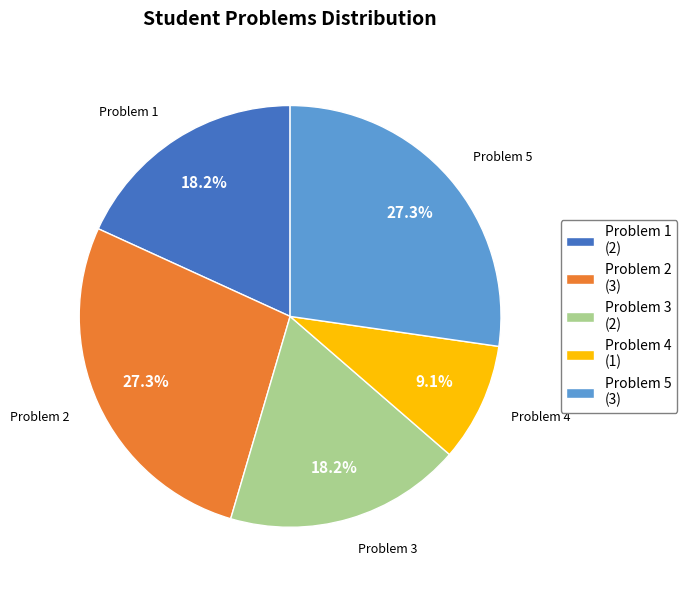

What is the smallest slice in the pie chart?

Problem 4 (1)